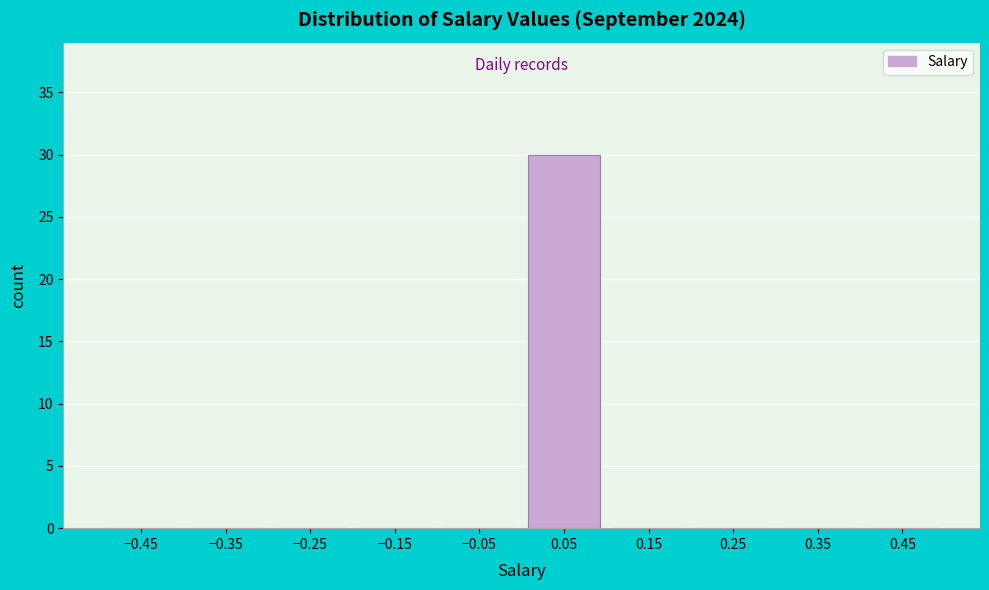

Over which range of the x-axis is the bar tallest?

0.0 to 0.1